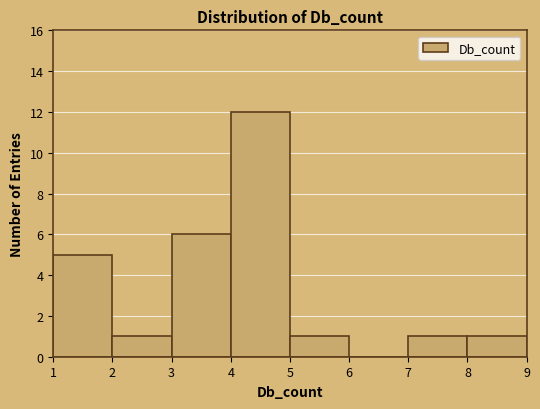

Which range on the x-axis has the tallest bar?

4 to 5